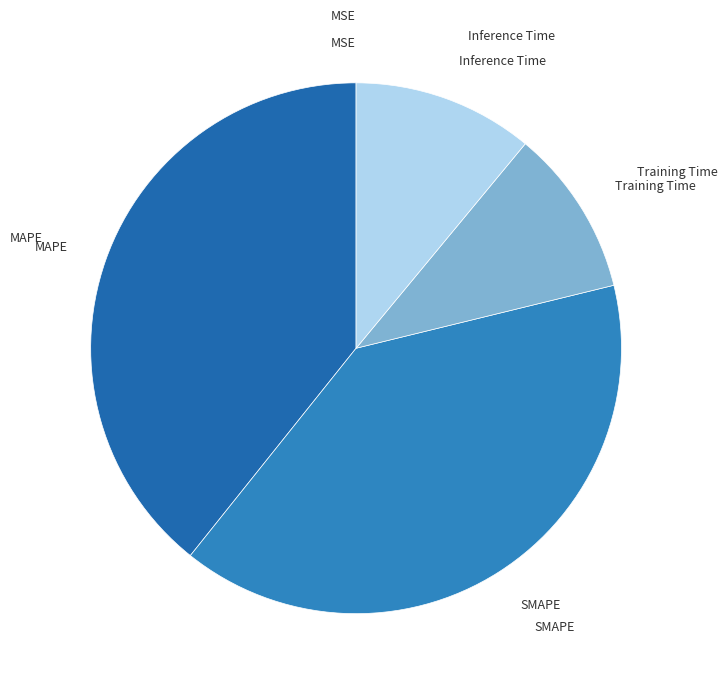

How many segments does this pie chart have?

5